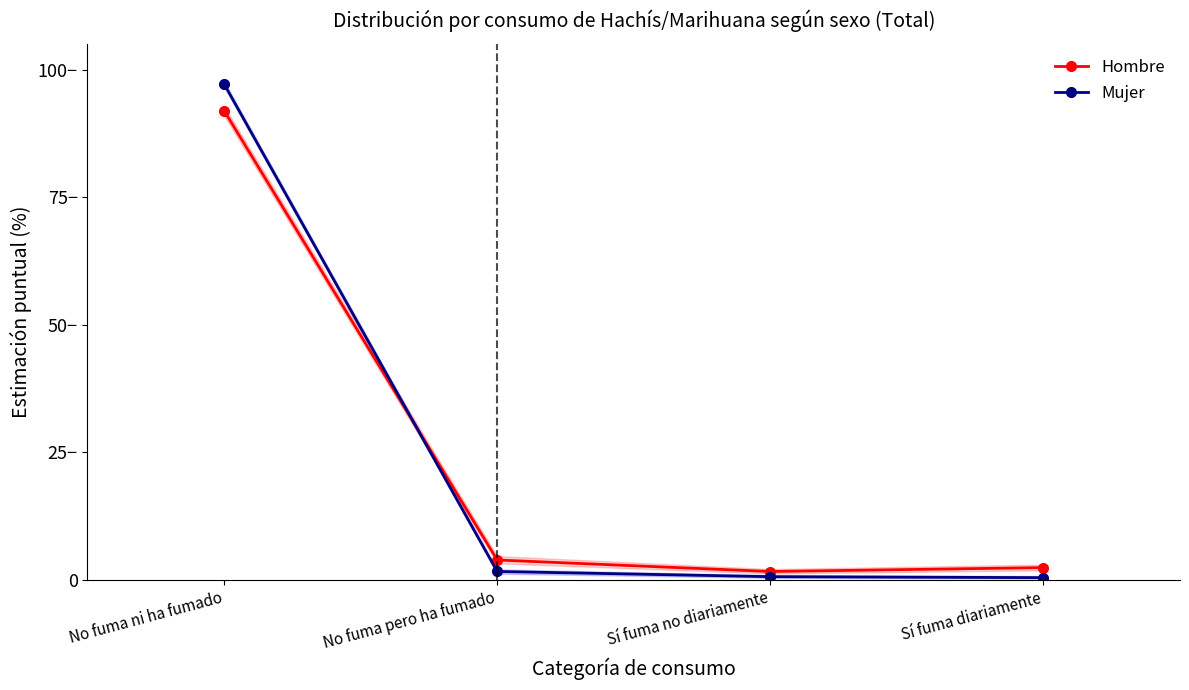

True or false: Mujer and Hombre intersect in this chart.

True